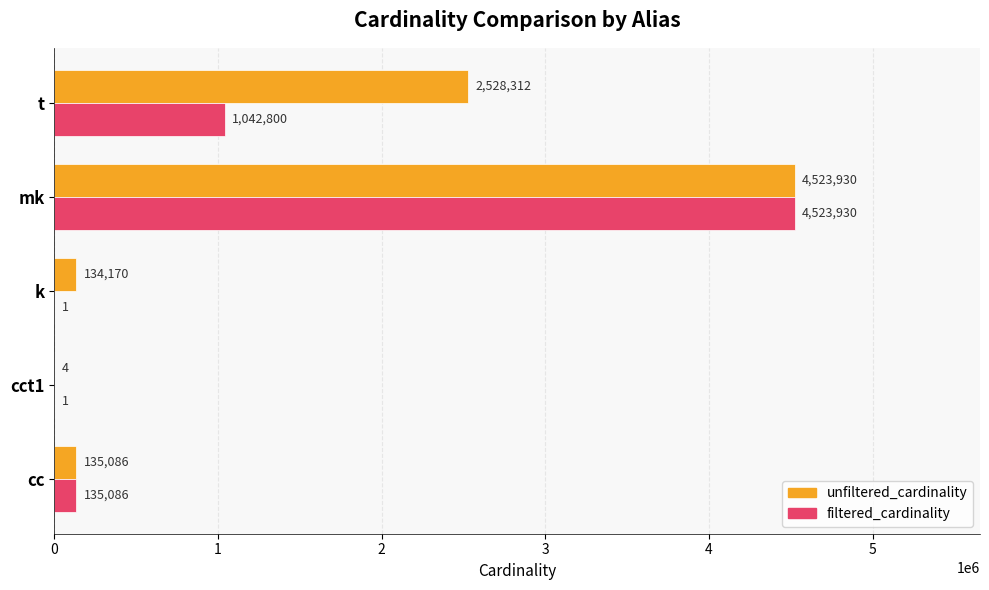

What is the highest value of the unfiltered_cardinality series?

4523930